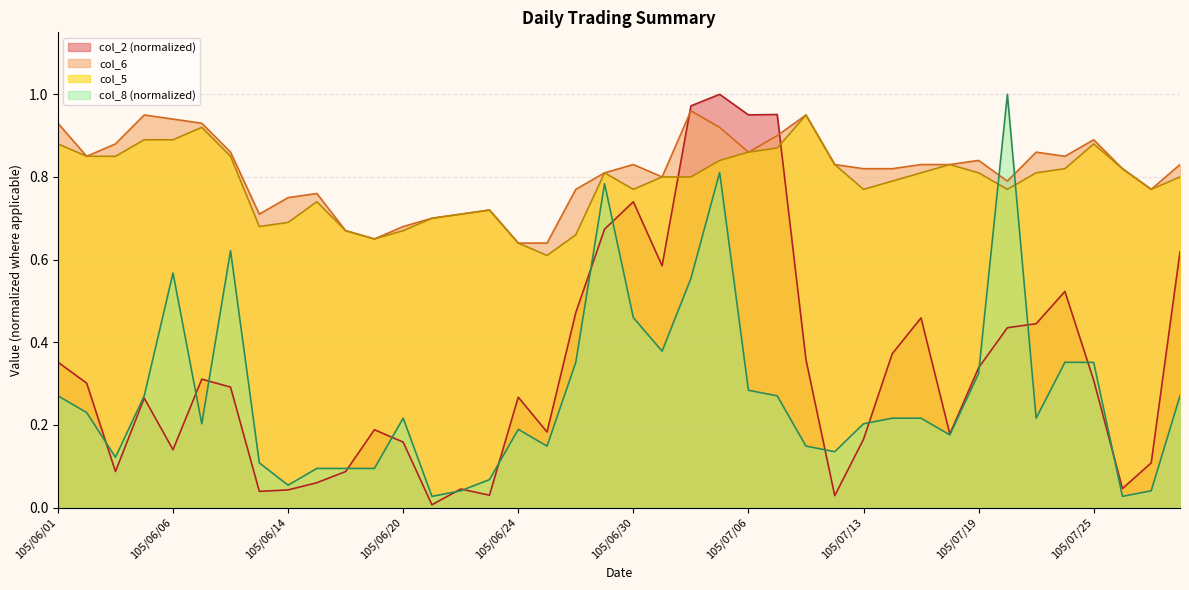

List the labels in order of col_8 value, smallest first.

105/06/21, 105/07/26, 105/06/22, 105/07/27, 105/06/14, 105/06/23, 105/06/15, 105/06/16, 105/06/17, 105/06/13, 105/06/03, 105/07/12, 105/06/27, 105/07/11, 105/07/18, 105/06/24, 105/06/07, 105/07/13, 105/06/20, 105/07/14, 105/07/15, 105/07/21, 105/06/02, 105/06/01, 105/06/04, 105/07/07, 105/07/28, 105/07/06, 105/07/19, 105/06/28, 105/07/22, 105/07/25, 105/07/01, 105/06/30, 105/07/04, 105/06/06, 105/06/08, 105/06/29, 105/07/05, 105/07/20